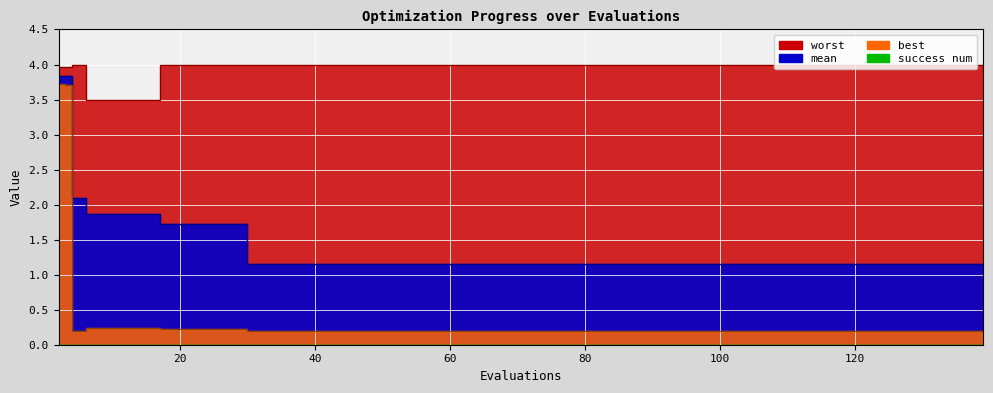

The worst series shows 5.4 at 21. True or false?

False